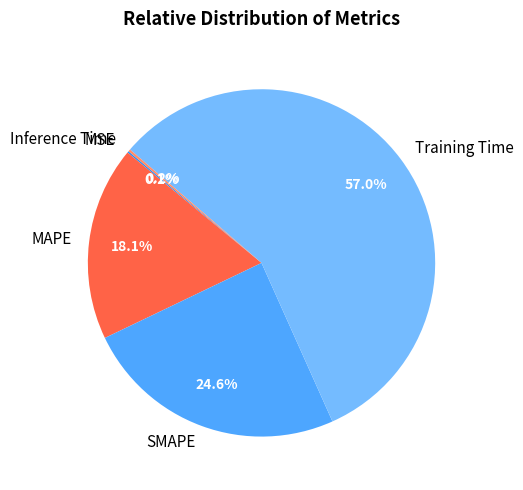

Does Training Time account for over 50% of the chart?

Yes